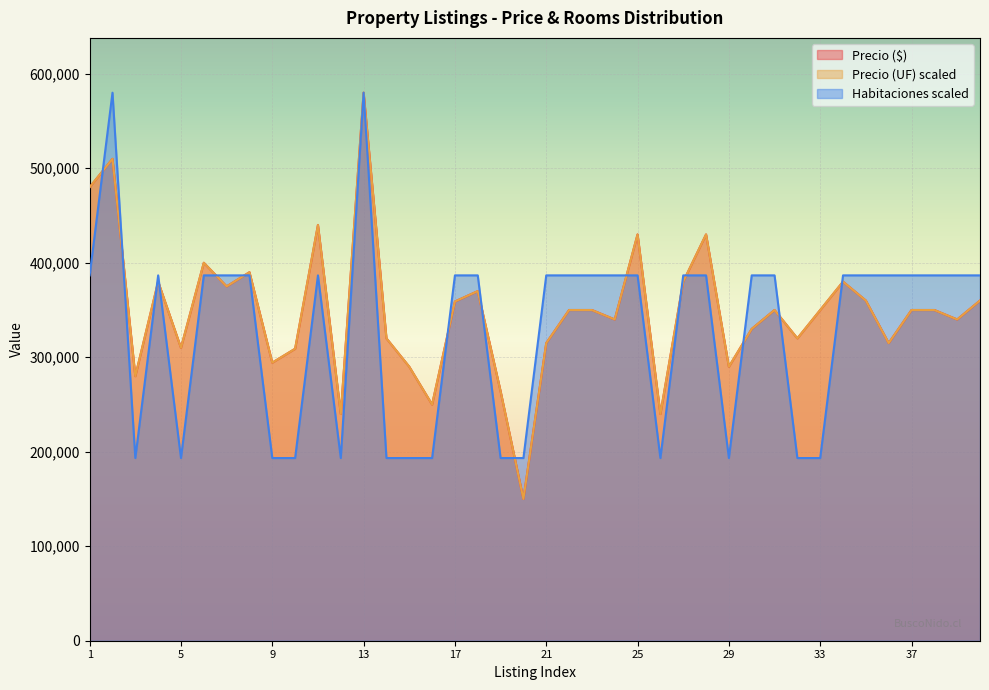

Reading right to left, list all the values displayed in this chart.

Precio ($): 40=360000.0	39=340000.0	38=350000.0	37=350000.0	36=315000.0	35=360000.0	34=380000.0	33=349990.0	32=319990.0	31=350000.0	30=330000.0	29=289990.0	28=430000.0	27=380000.0	26=240000.0	25=430000.0	24=340000.0	23=350000.0	22=350000.0	21=315000.0	20=150000.0	19=264000.0	18=370000.0	17=359000.0	16=249990.0	15=290000.0	14=320000.0	13=580000.0	12=240000.0	11=440000.0	10=309010.0	9=294300.0	8=390000.0	7=375000.0	6=400000.0	5=310000.0	4=380000.0	3=280000.0	2=510000.0	1=480000.0
Precio (UF): 40=360011.2	39=339992.5	38=349983.8	37=349983.8	36=314996.3	35=360011.2	34=379993.8	33=349983.8	32=319973.9	31=349983.8	30=330001.2	29=290000.0	28=429986.3	27=379993.8	26=240007.5	25=429986.3	24=339992.5	23=349983.8	22=349983.8	21=314996.3	20=150013.7	19=263993.8	18=370002.5	17=359001.2	16=249998.8	15=290000.0	14=320010.0	13=580000.0	12=240007.5	11=439977.6	10=309008.7	9=294292.3	8=389985.1	7=374980.1	6=399976.4	5=309982.6	4=379993.8	3=280008.7	2=509988.8	1=479978.9
Habitaciones: 40=386666.7	39=386666.7	38=386666.7	37=386666.7	36=386666.7	35=386666.7	34=386666.7	33=193333.3	32=193333.3	31=386666.7	30=386666.7	29=193333.3	28=386666.7	27=386666.7	26=193333.3	25=386666.7	24=386666.7	23=386666.7	22=386666.7	21=386666.7	20=193333.3	19=193333.3	18=386666.7	17=386666.7	16=193333.3	15=193333.3	14=193333.3	13=580000.0	12=193333.3	11=386666.7	10=193333.3	9=193333.3	8=386666.7	7=386666.7	6=386666.7	5=193333.3	4=386666.7	3=193333.3	2=580000.0	1=386666.7